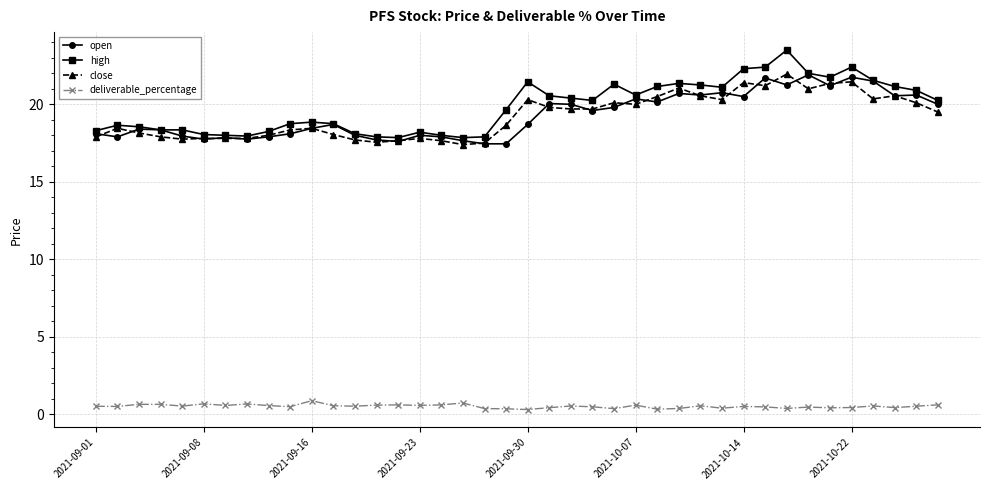

At how many categories does at least one series exceed 9?

40